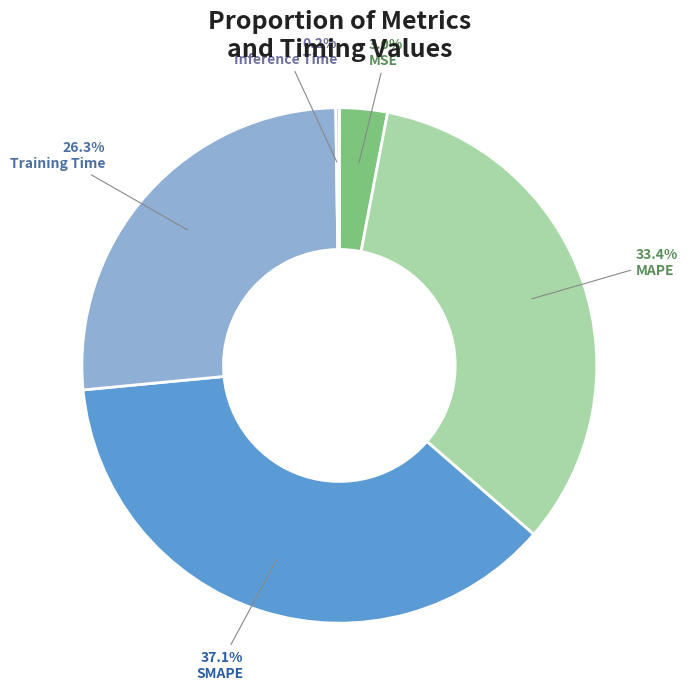

Between MAPE and Training Time, which is larger?

MAPE